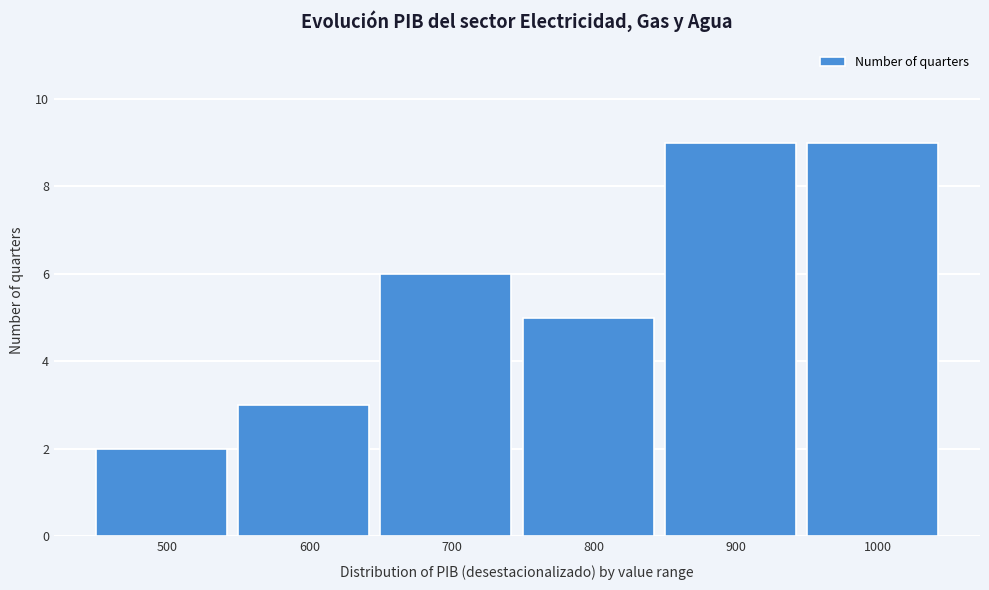

Reading right to left, extract all data points from this chart.

9	9	5	6	3	2